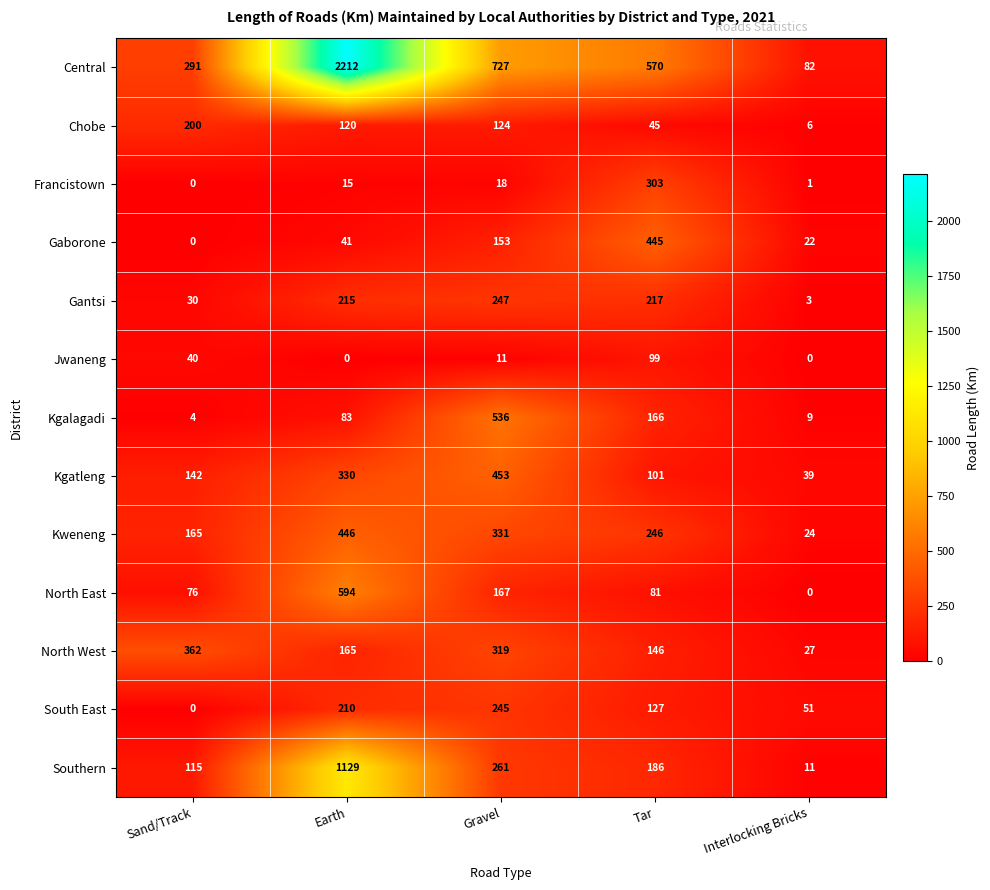

Where does the Kweneng series first go above 246?

Earth